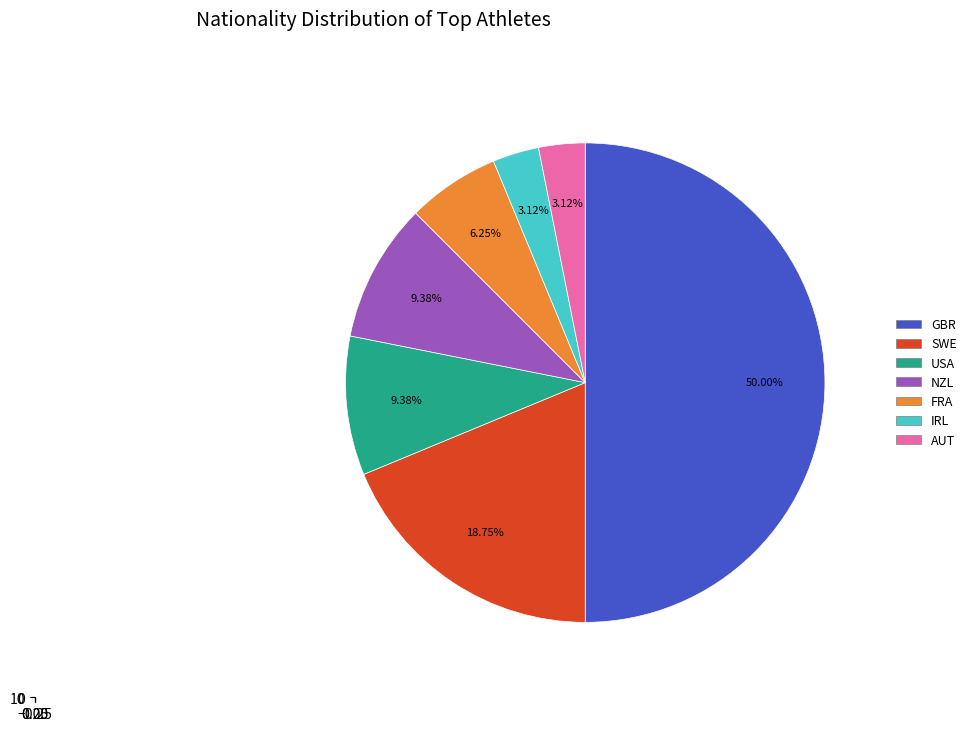

Count the number of slices in the pie.

7